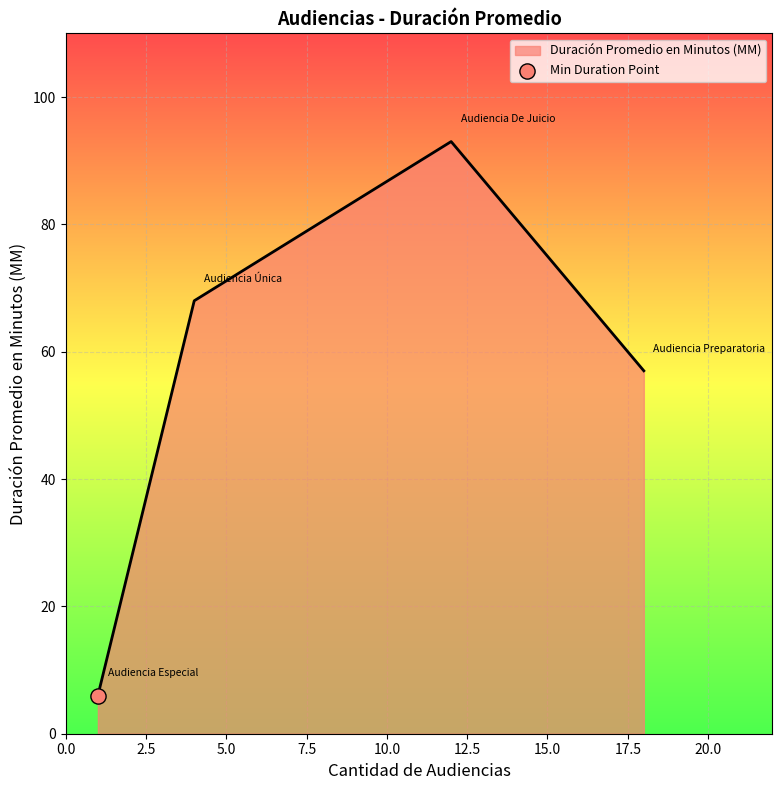

What is the minimum value shown in the chart?

6